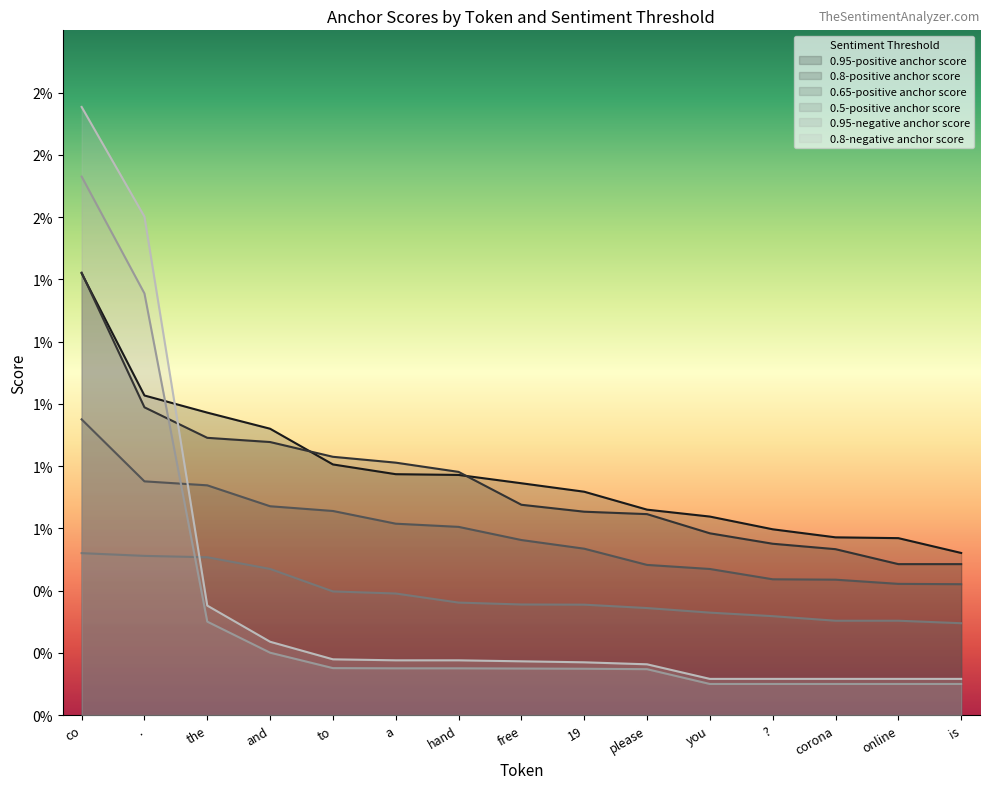

True or false: 0.8-positive anchor score and 0.95-negative anchor score intersect in this chart.

True